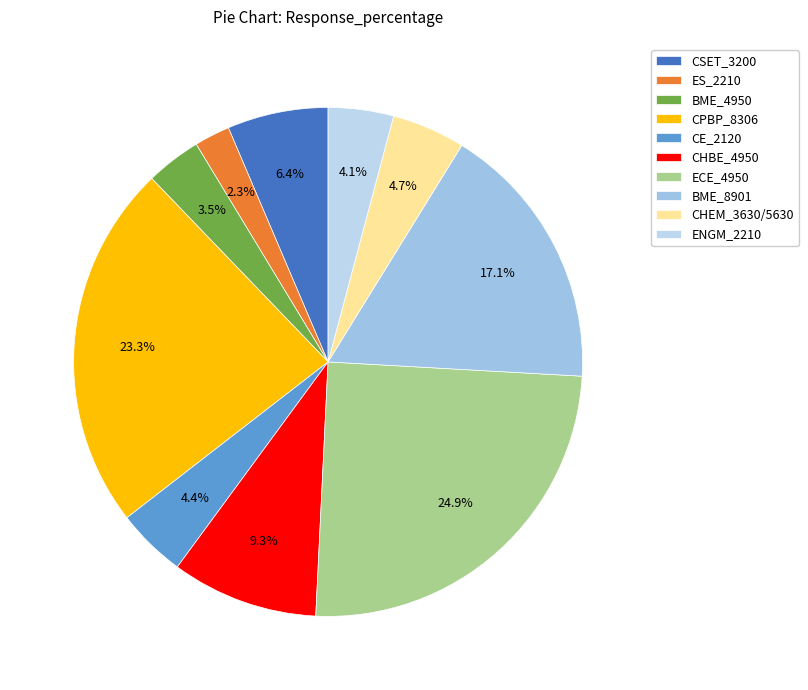

Count the number of slices in the pie.

10